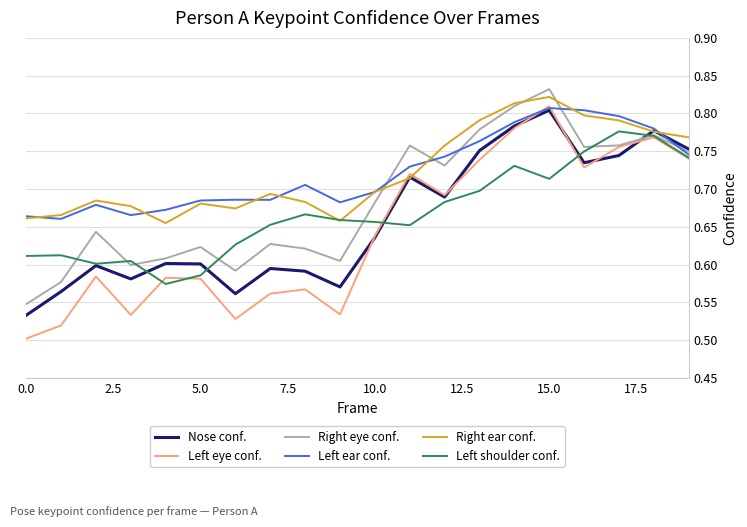

Which series has the widest spread of values?

Left eye conf.